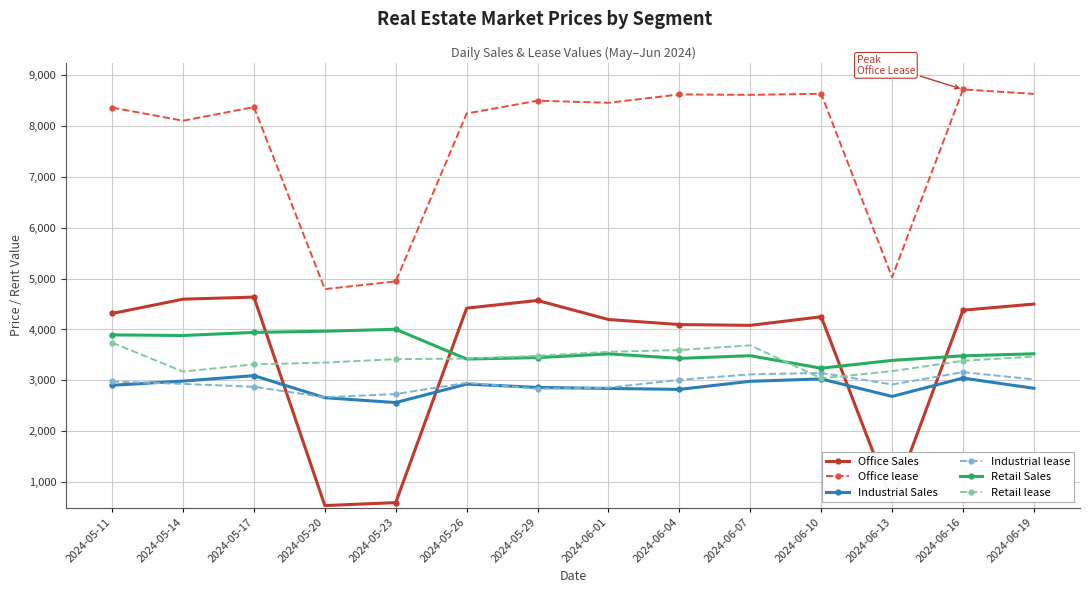

What is the highest value of the Office lease series?

8713